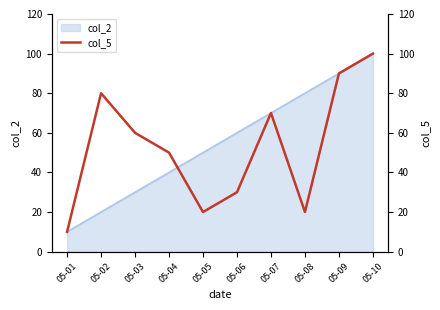

What is the smallest value displayed?

10